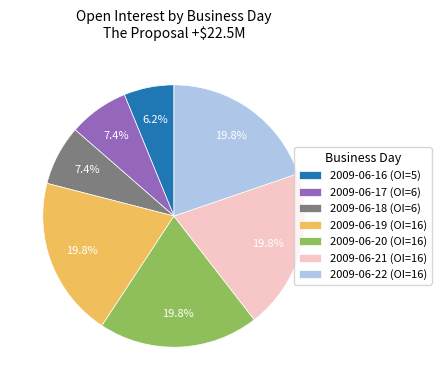

Is there any slice that represents more than half of the pie?

No